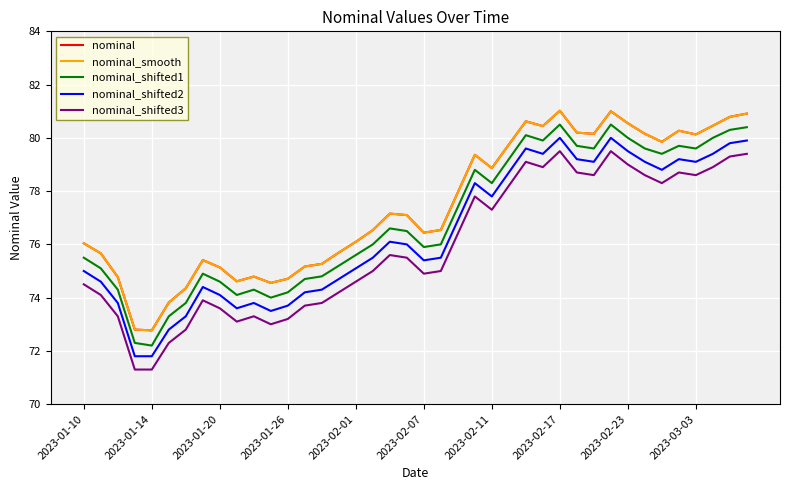

What is the difference between the maximum and minimum values in the nominal_smooth series?

8.2